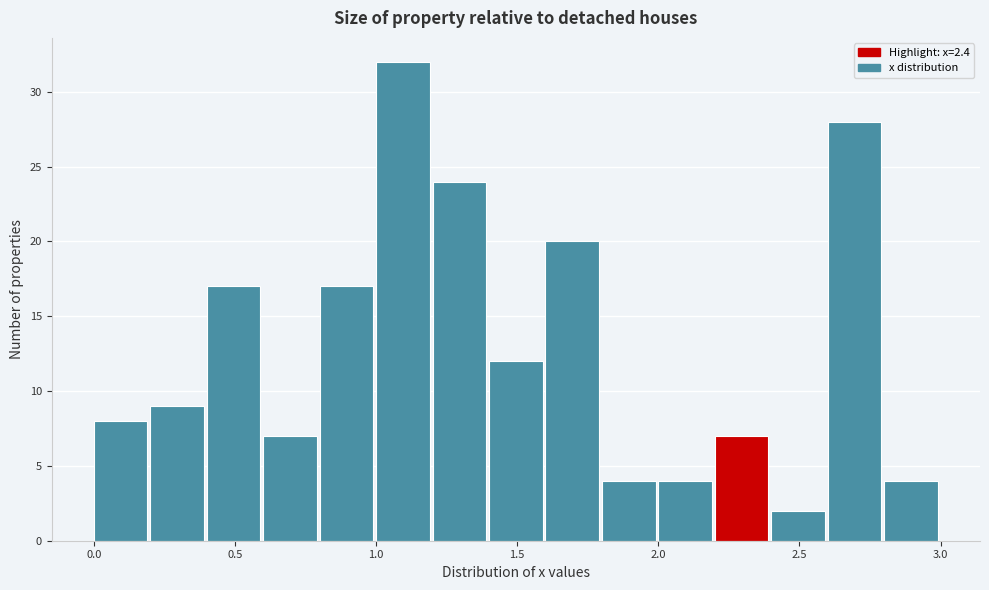

Reading left to right, transcribe this chart: for each bar, give the range it covers on the x-axis and its height. The values are not printed on the chart, so give them approximately, as read against the axis.

0.0 to 0.2: 8
0.2 to 0.4: 9
0.4 to 0.6: 17
0.6 to 0.8: 7
0.8 to 1.0: 17
1.0 to 1.2: 32
1.2 to 1.4: 24
1.4 to 1.6: 12
1.6 to 1.8: 20
1.8 to 2.0: 4
2.0 to 2.2: 4
2.2 to 2.4: 7
2.4 to 2.6: 2
2.6 to 2.8: 28
2.8 to 3.0: 4